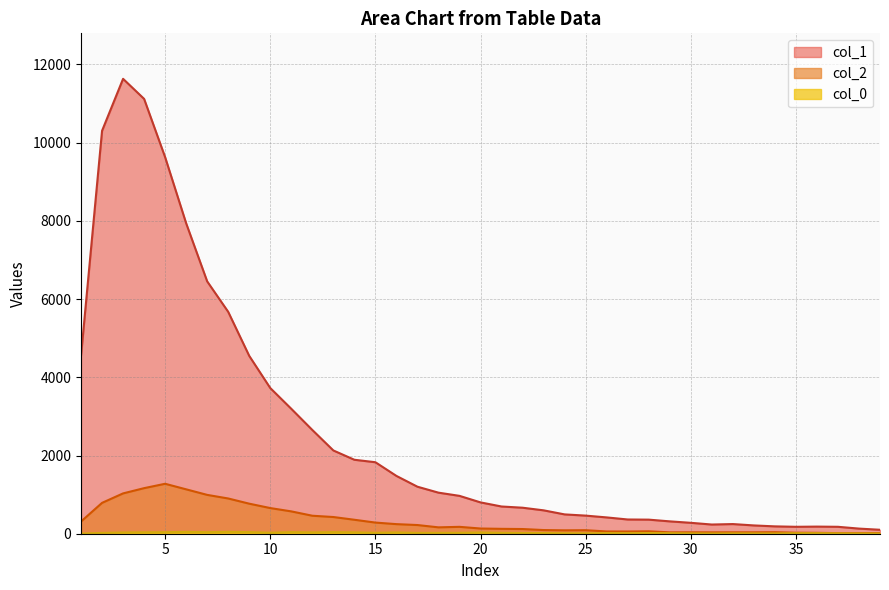

How many data points in col_1 are less than 801?

19